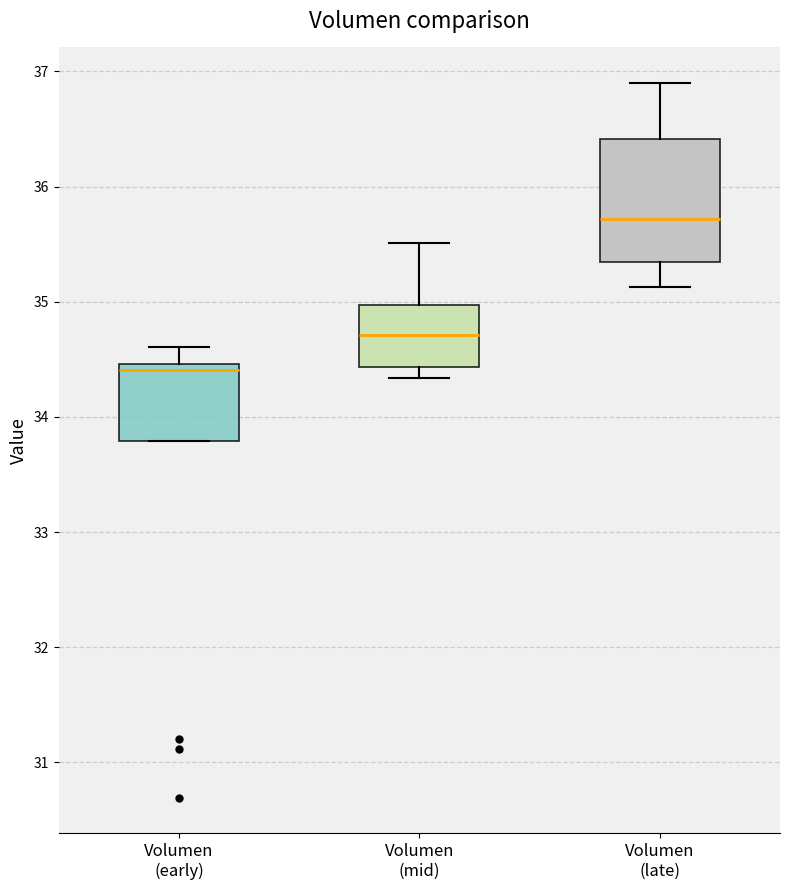

Which box has the lowest median line?

Volumen (early)